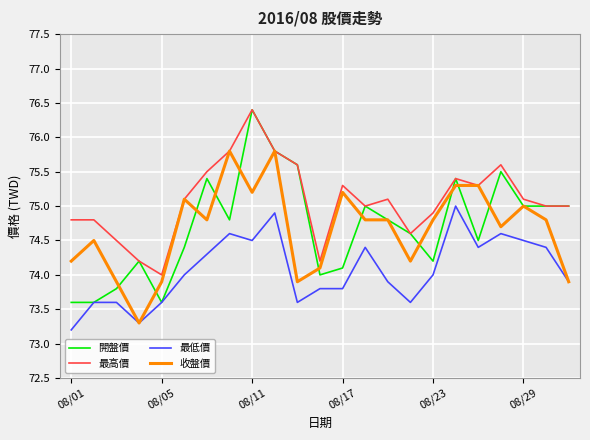

What is the maximum value shown in the chart?

76.4